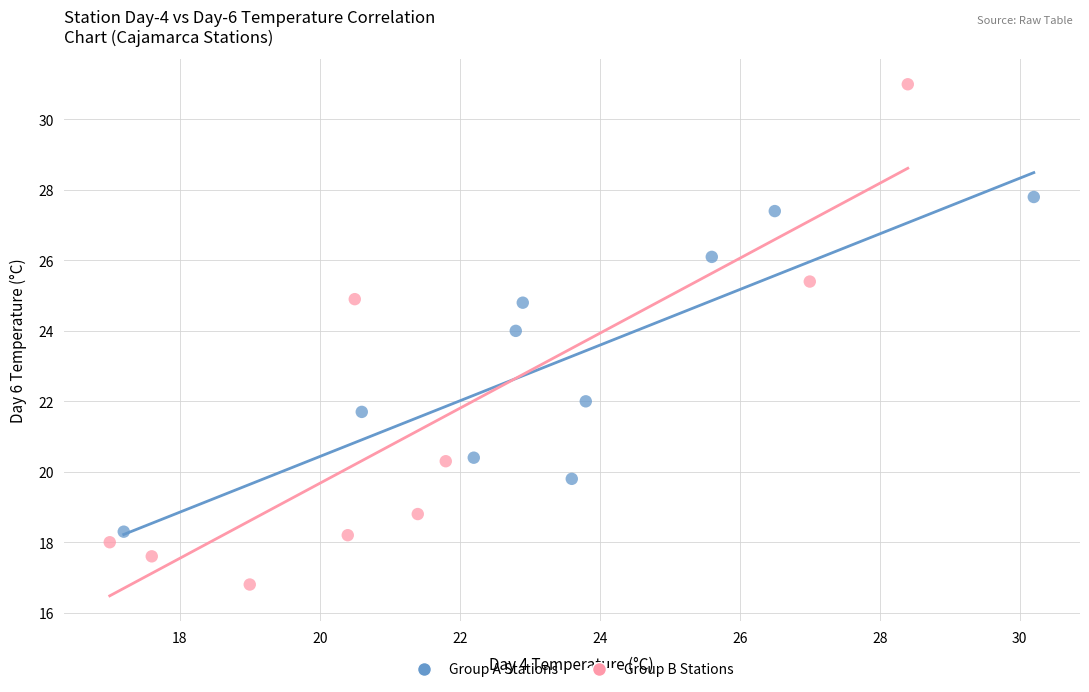

Which series contains the highest Y value?

Group B Stations